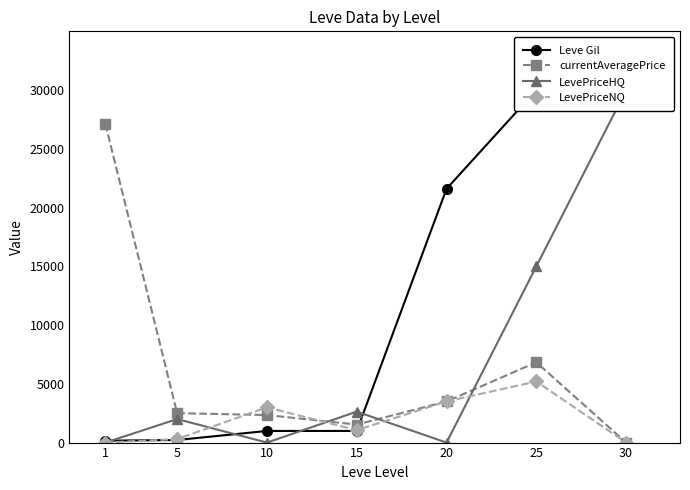

Which label corresponds to the largest value in the chart?

25